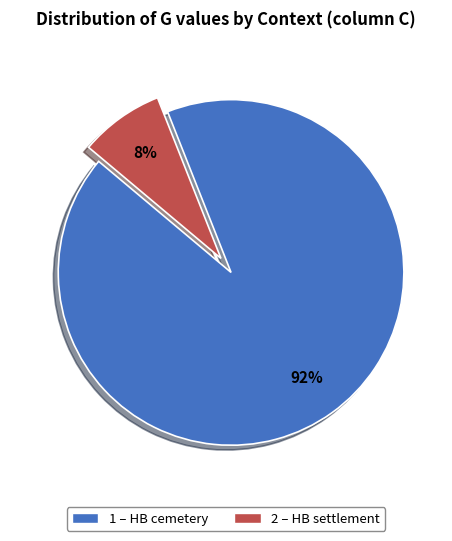

How many slices are in this pie chart?

2